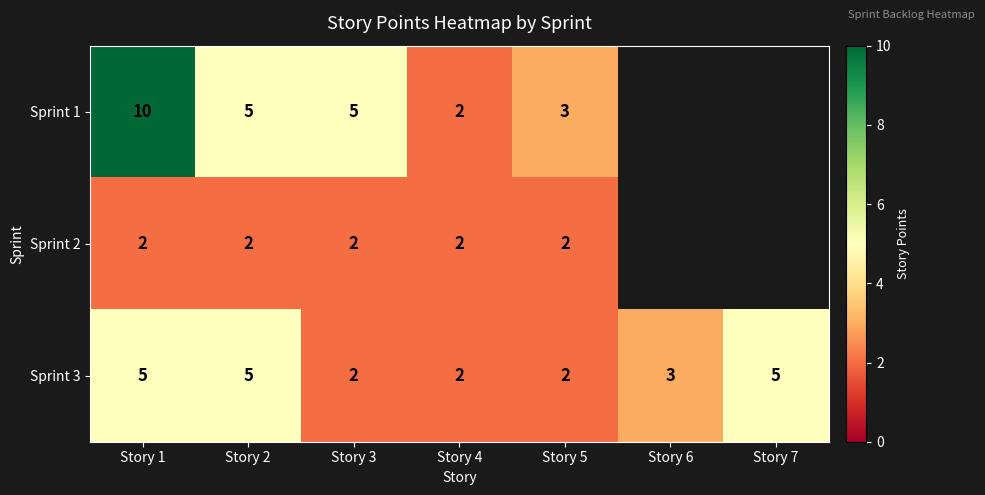

What is the maximum value for Sprint 3?

5